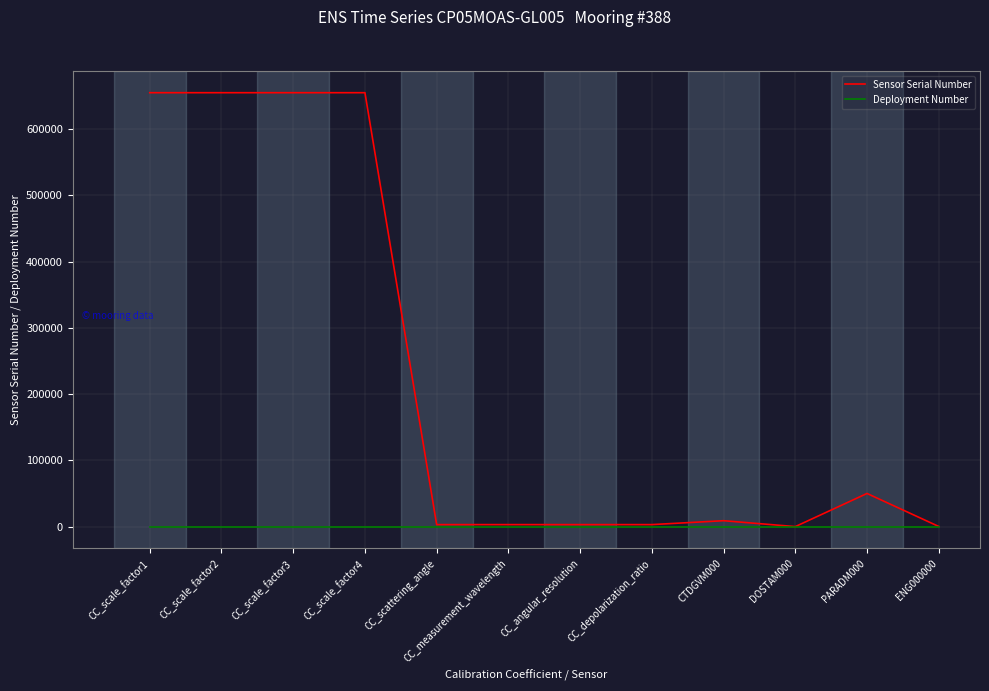

Which series has the widest spread of values?

Sensor Serial Number